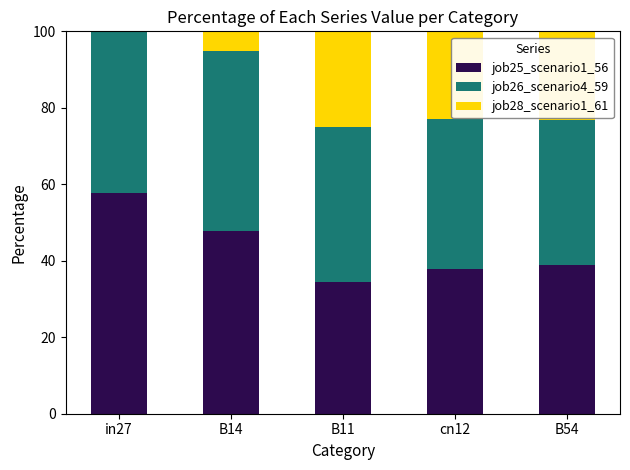

What is the highest value of the job25_scenario1_56 series?

57.6